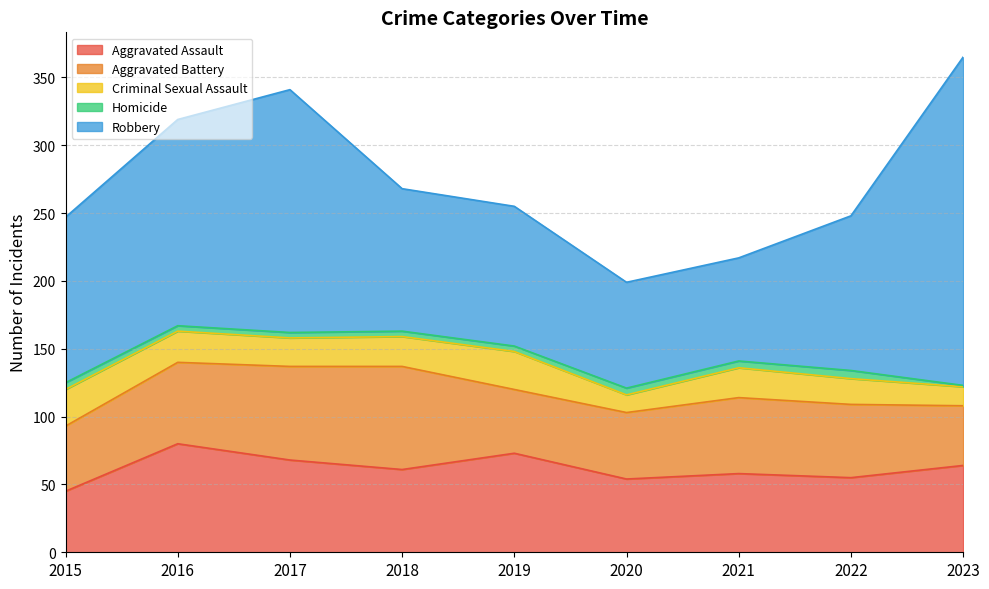

Which category has the lowest value across all series?

2023